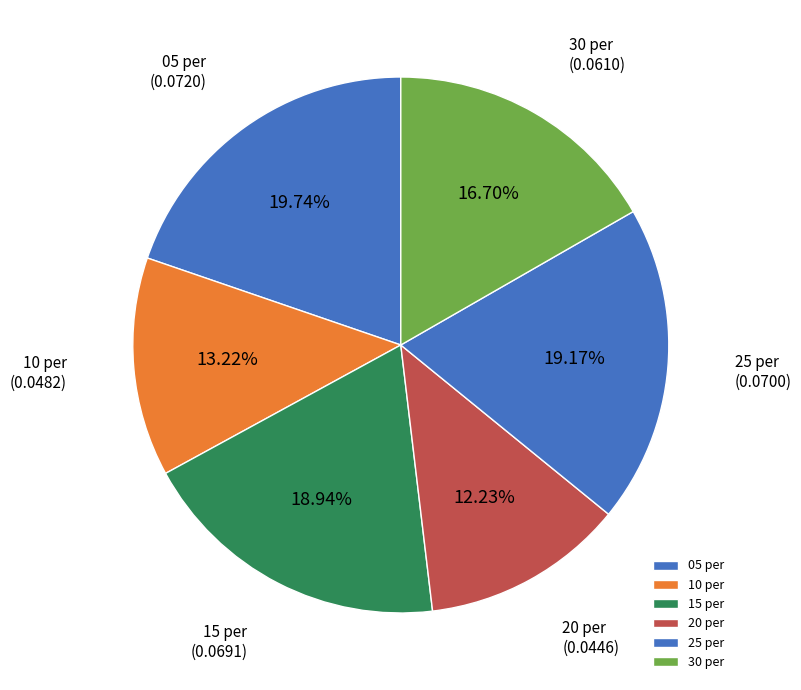

Is it true that 25 per is 19% of the pie?

True